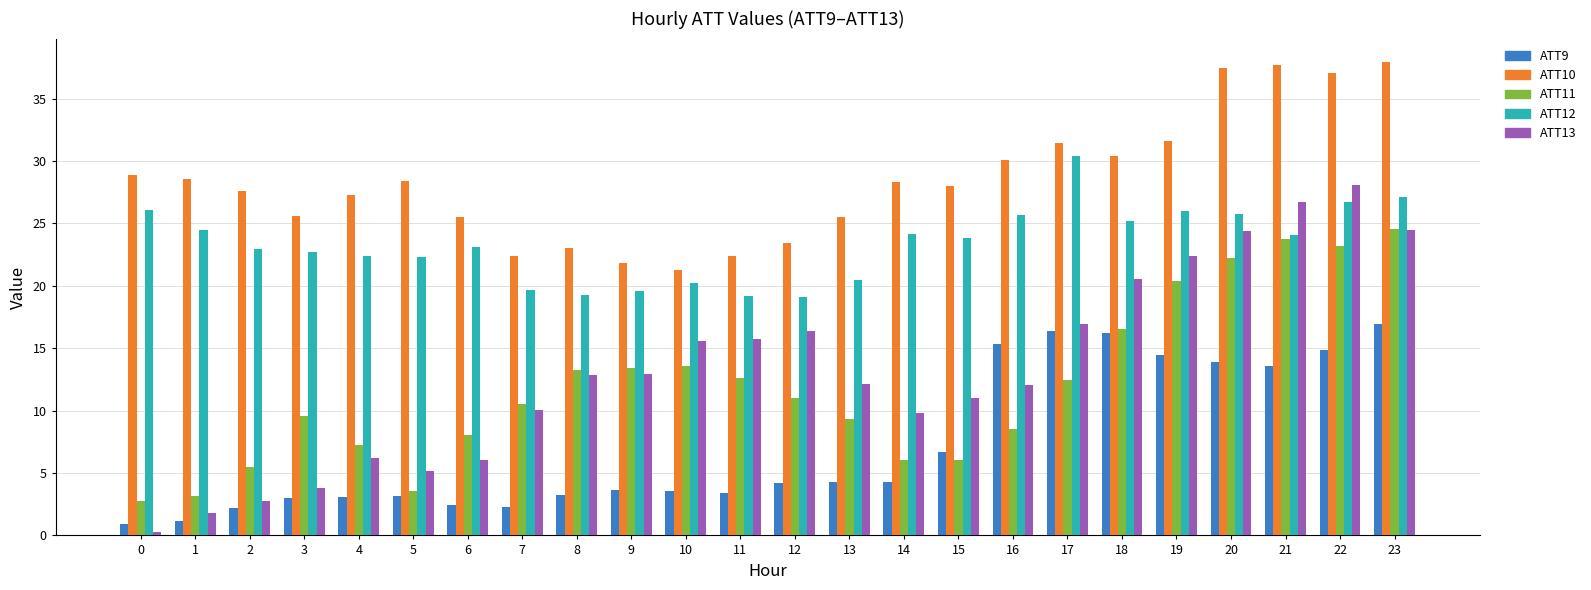

Is it true that ATT10 equals 11.5 at 9?

False